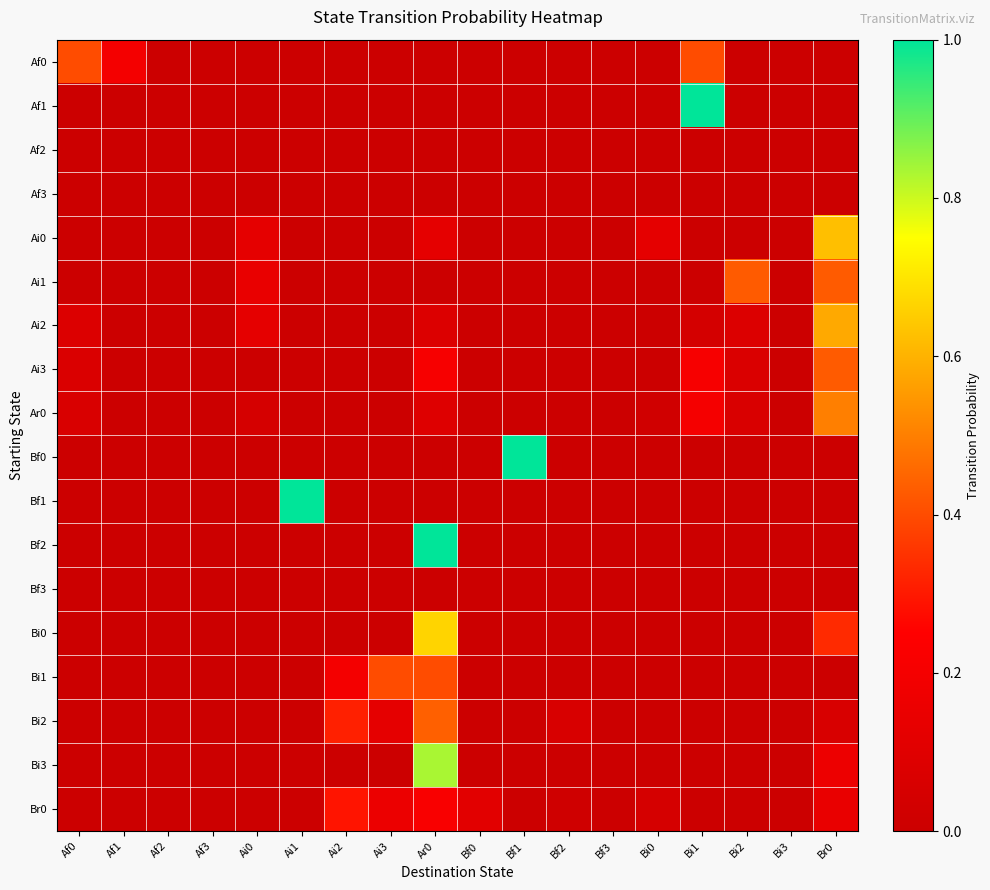

At which category does the chart reach its minimum across all series?

Af2